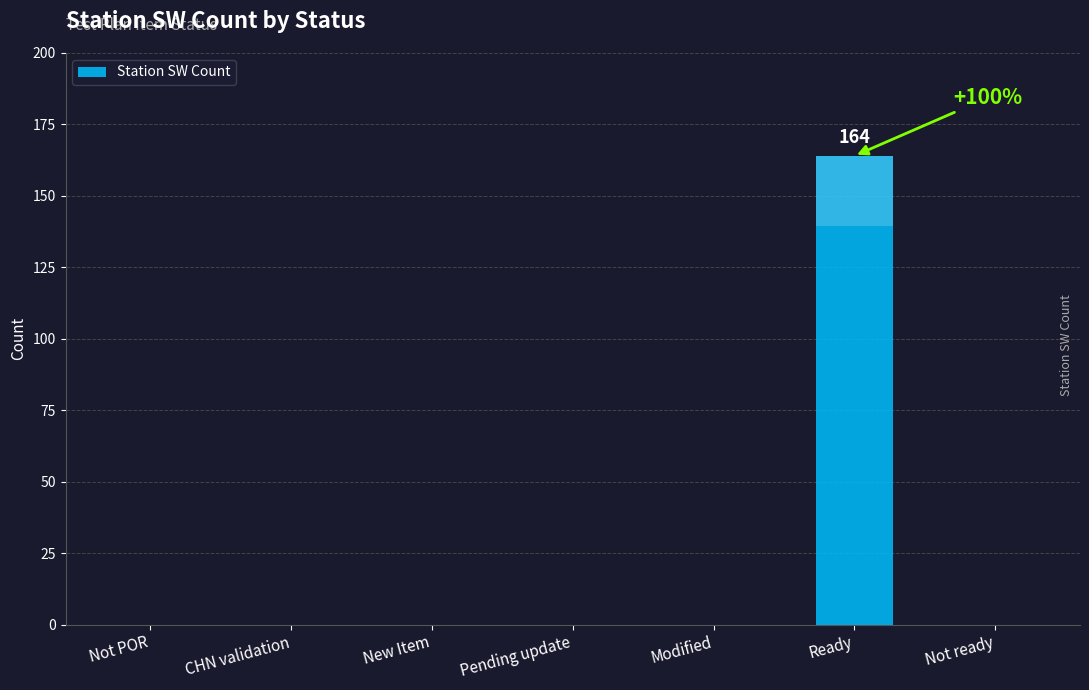

List the labels in order of value, largest first.

Ready, Not POR, CHN validation, New Item, Pending update, Modified, Not ready